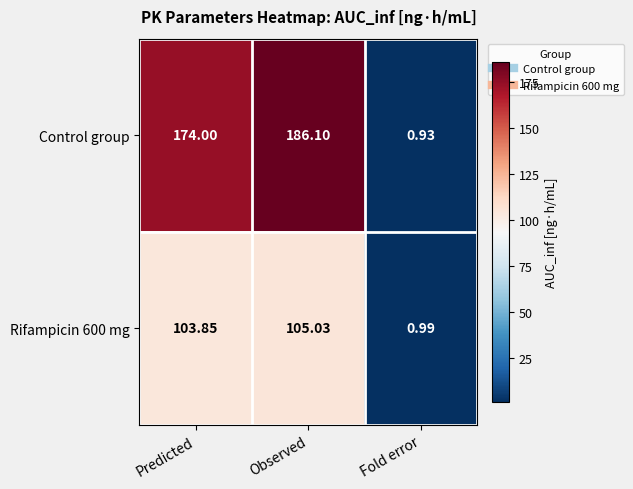

Which series changed the most between Predicted and Fold error?

Control group